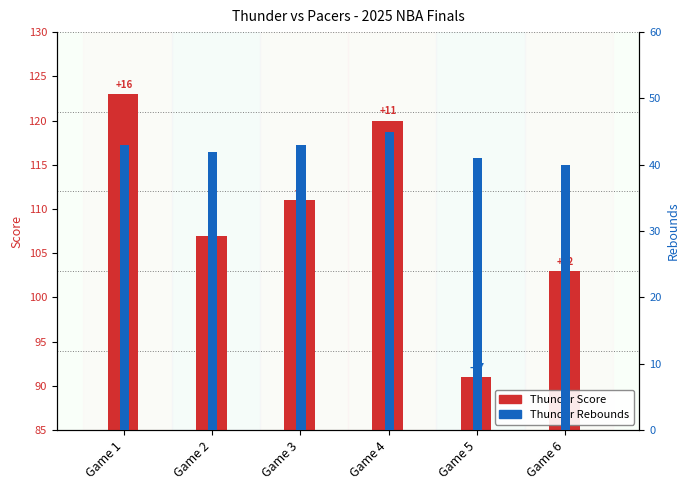

Rank the series at Game 1 from highest to lowest value.

Thunder_Score, Thunder_REB